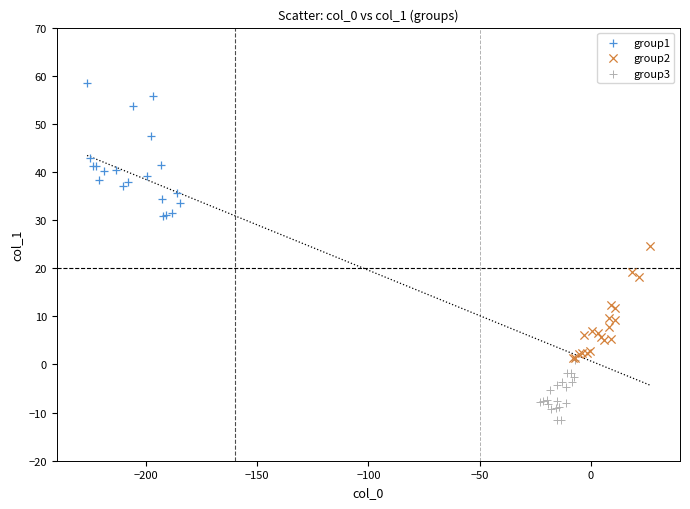

Which series reaches the maximum Y coordinate?

group1